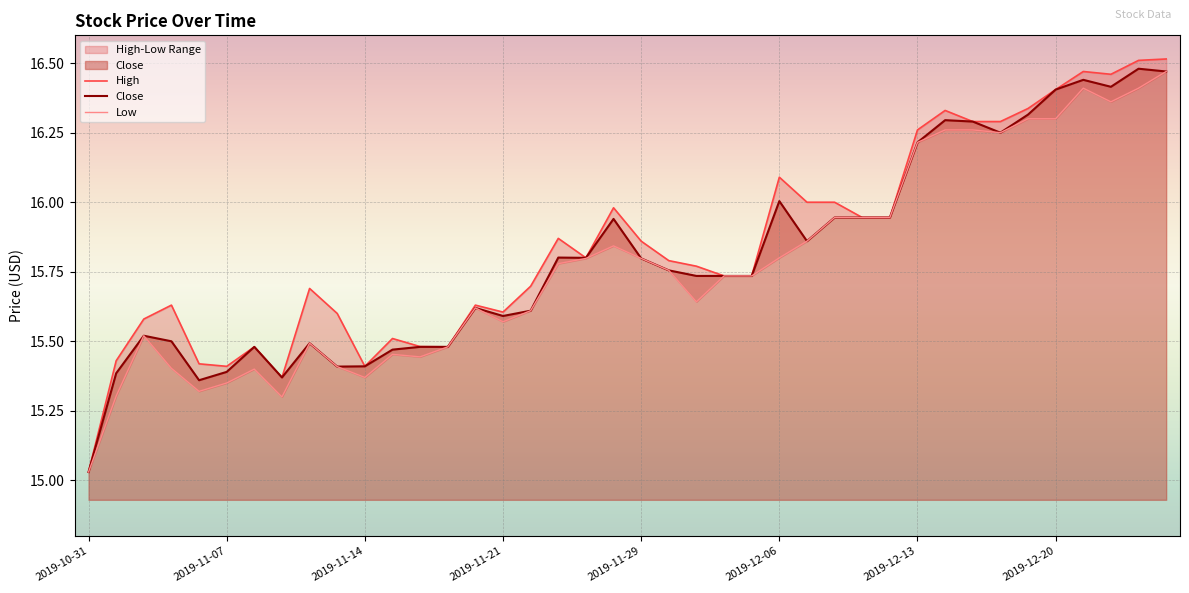

True or false: Low and Close cross at least once.

False